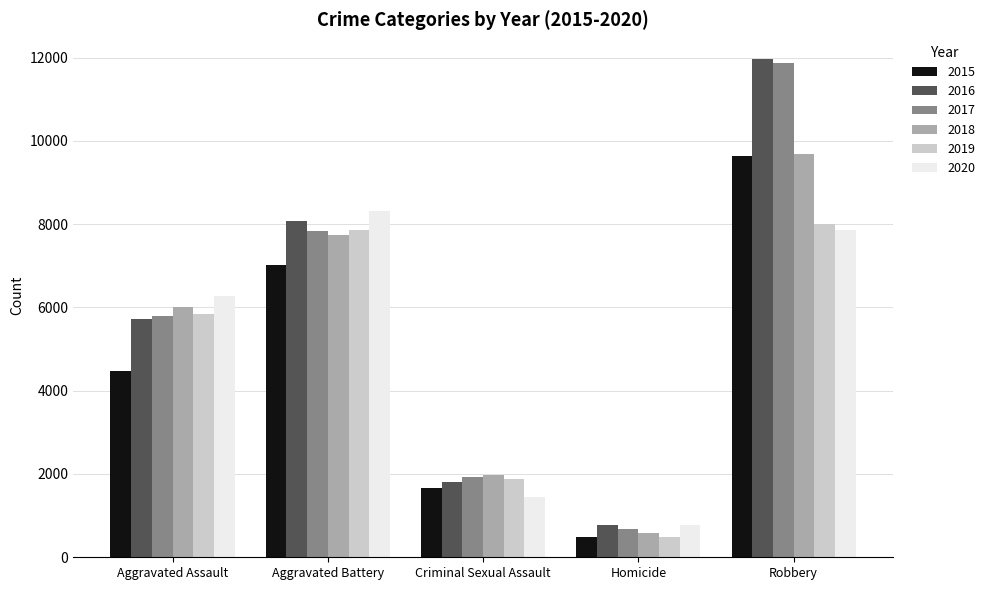

Read the 2017 value at Aggravated Battery, to the nearest 50.

7850